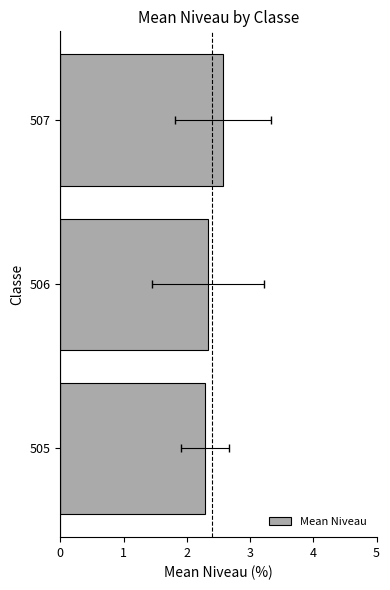

The chart shows a value of 4.1 at 507. True or false?

False